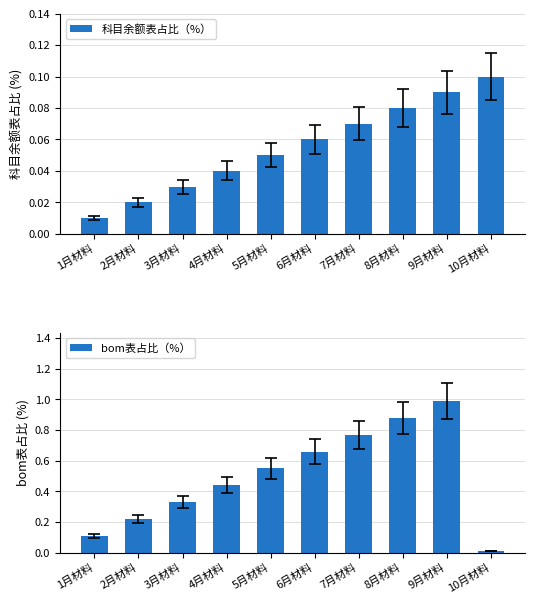

What is the sum of all bom表占比（%） values?

5.0